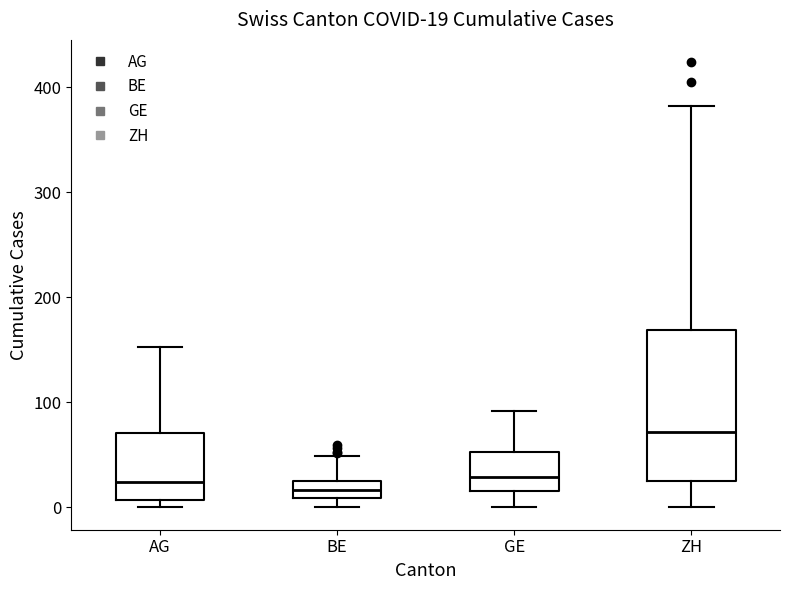

Comparing the boxes themselves (not the whiskers), which one is the tallest?

ZH